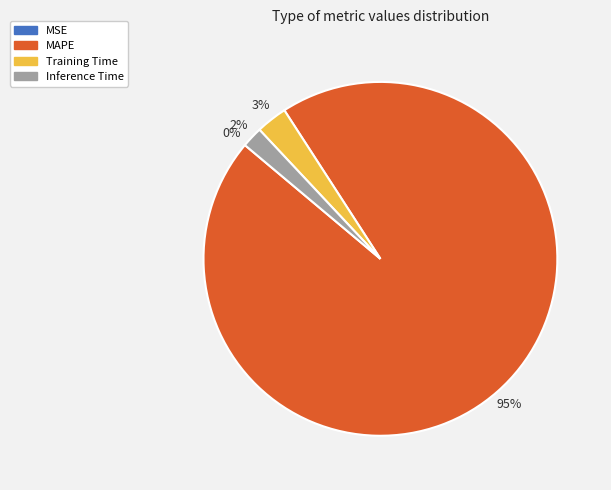

Is there a majority slice in this chart?

Yes